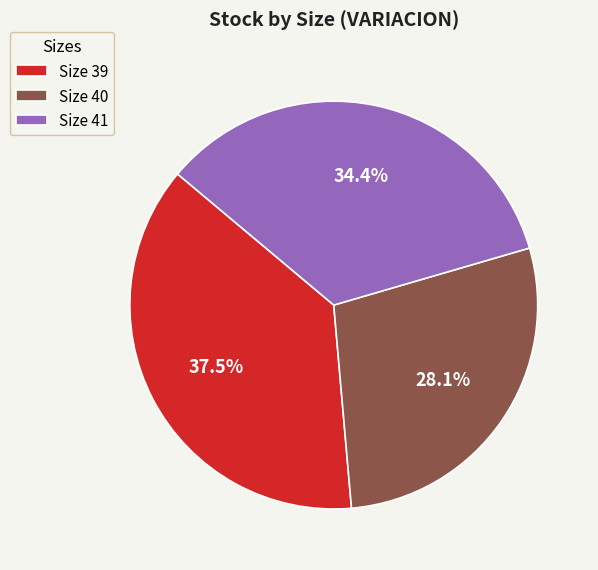

Does any single category account for the majority?

No